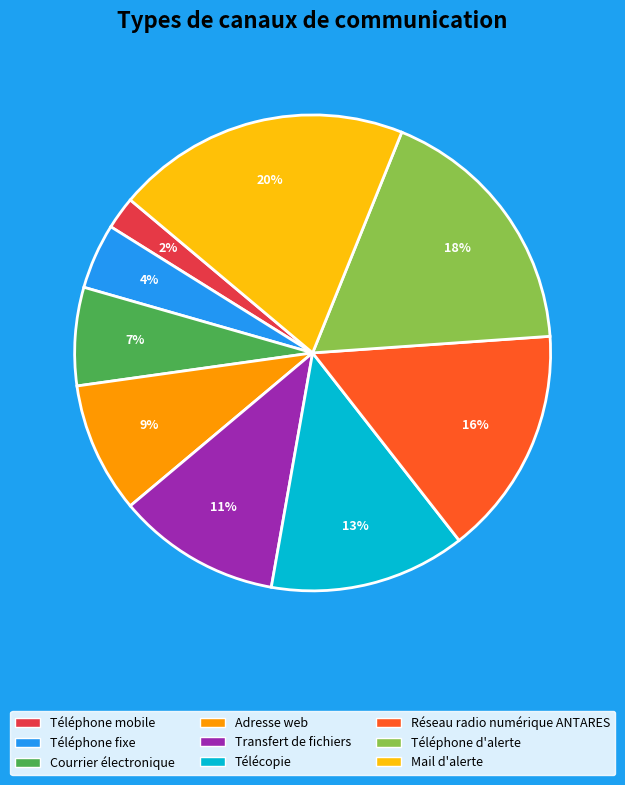

The Téléphone d'alerte slice represents 18% of the pie. True or false?

True